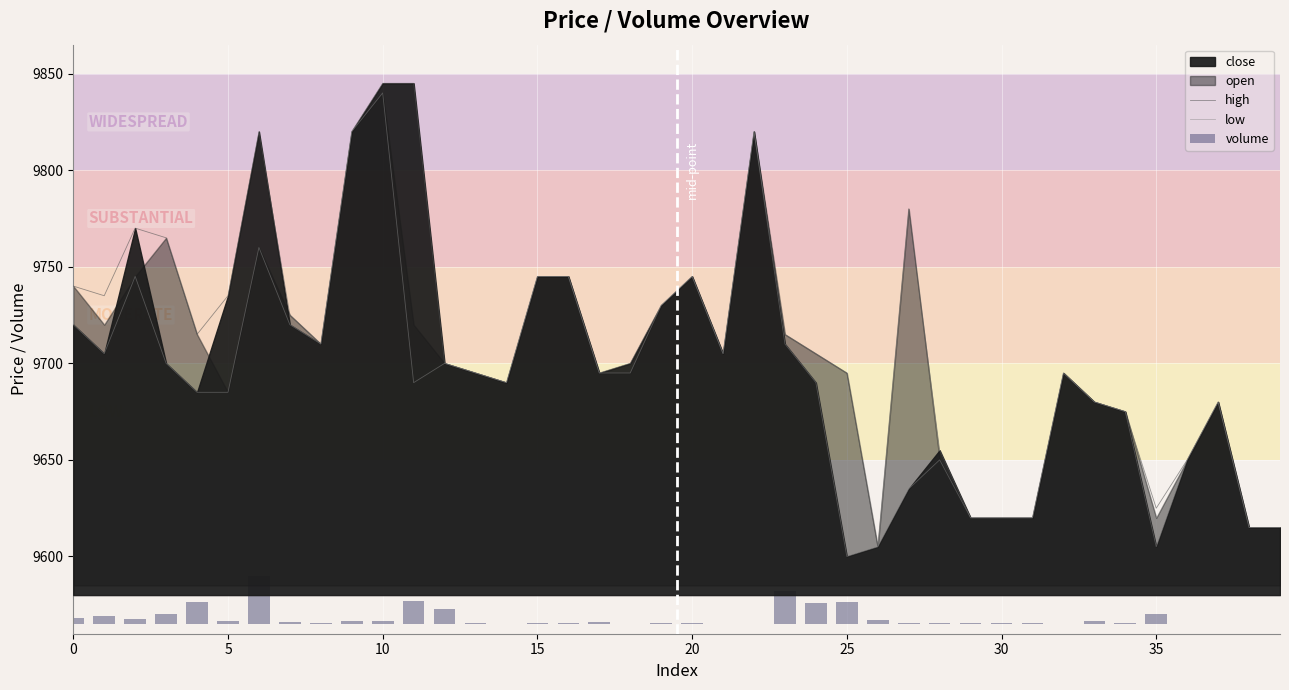

How many groups of bars are there?

40